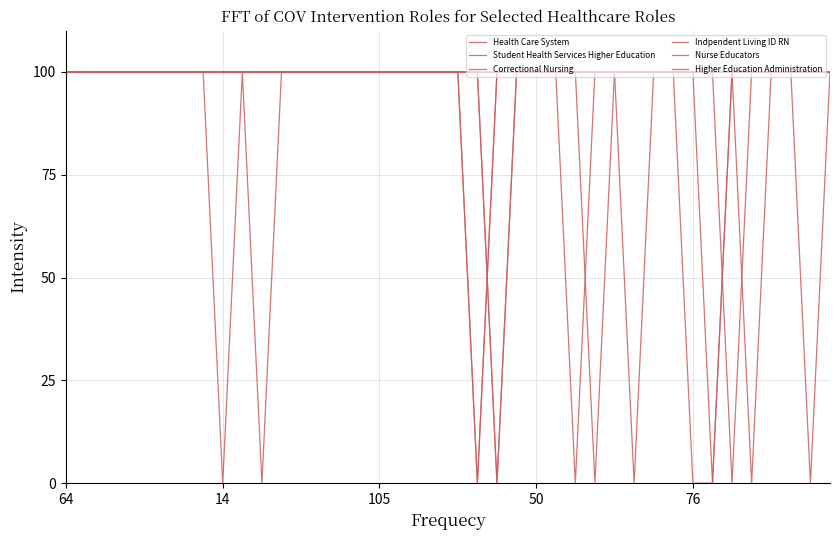

How many lines are shown in the chart?

6